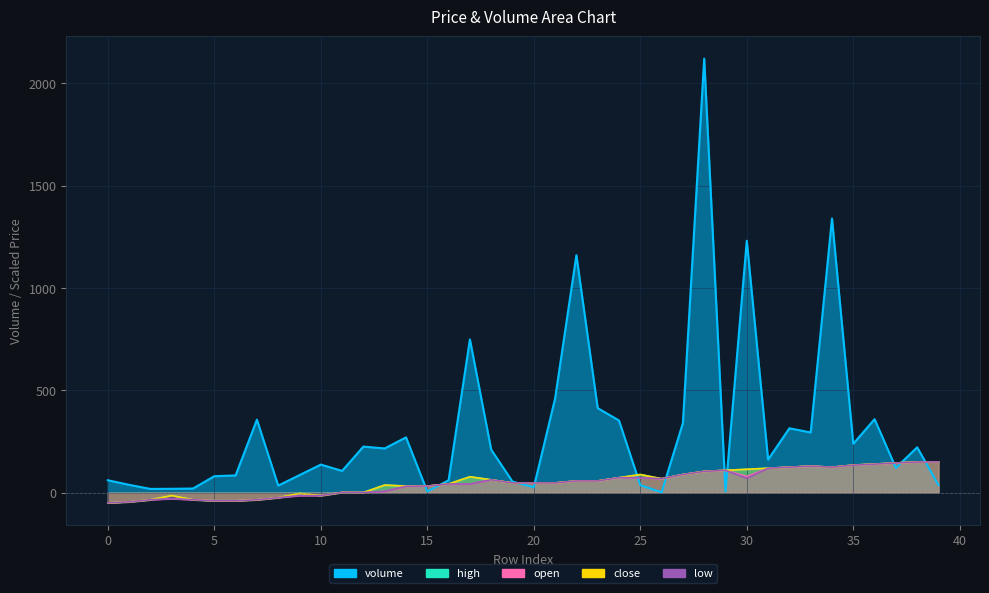

What is the total value across all series at 31?

637.8